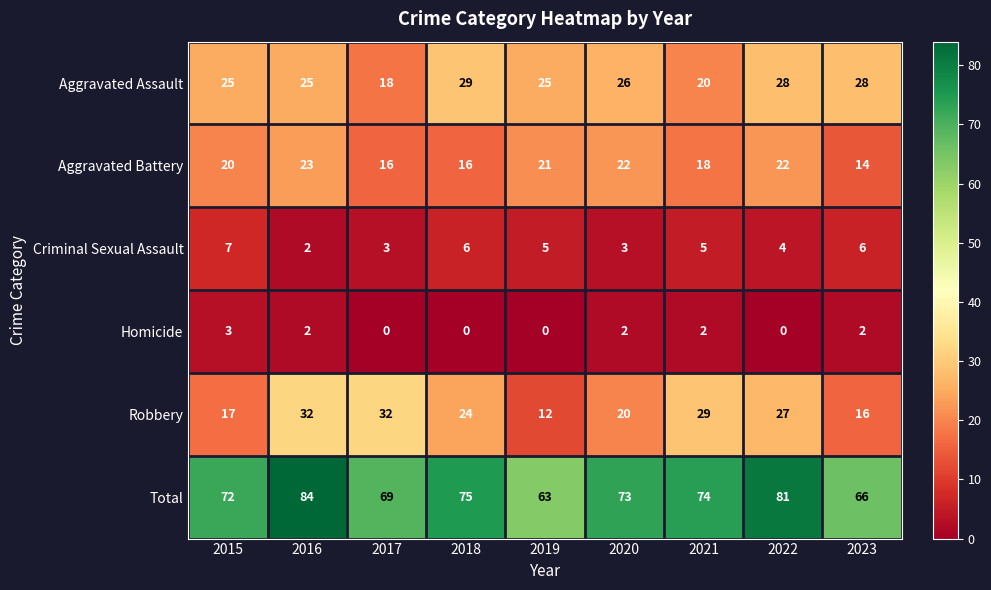

At 2017, list the series in order from largest to smallest.

Total, Robbery, Aggravated Assault, Aggravated Battery, Criminal Sexual Assault, Homicide